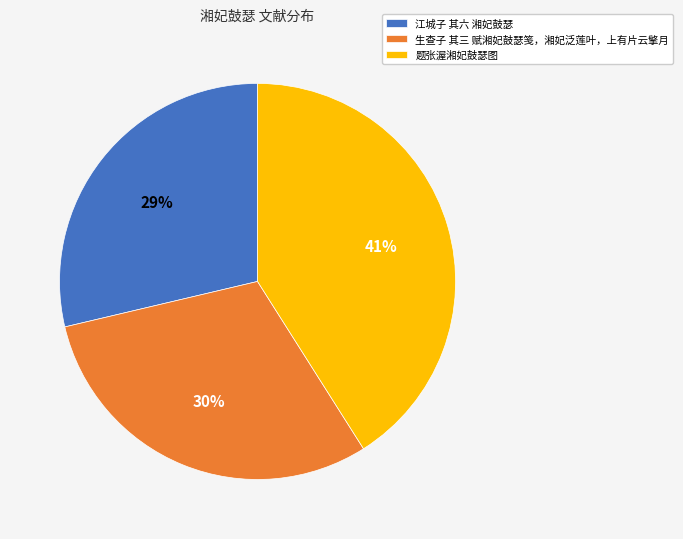

What percentage is the 江城子 其六 湘妃鼓瑟 slice, to the nearest percent?

29%